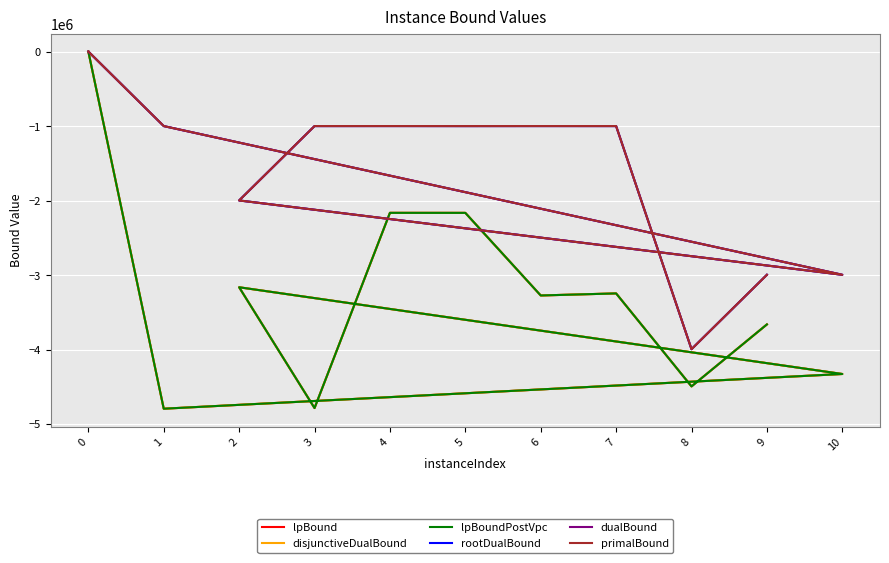

Which series changed the most between 0 and 9?

lpBoundPostVpc